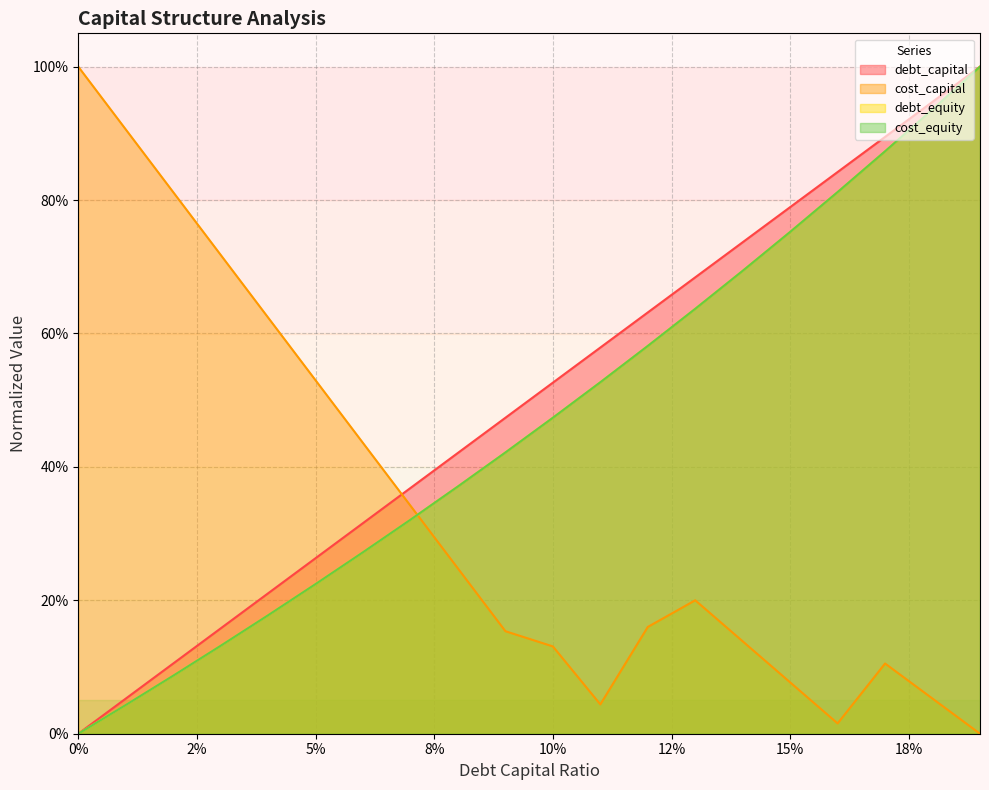

Which series has the widest spread of values?

debt_capital